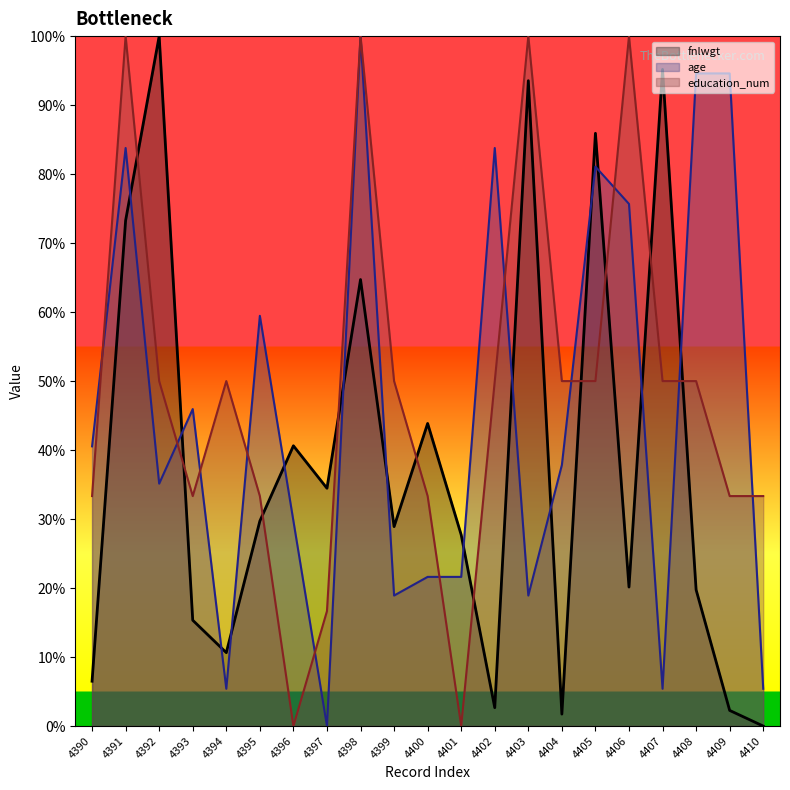

How many intersections are there between education_num and age?

11